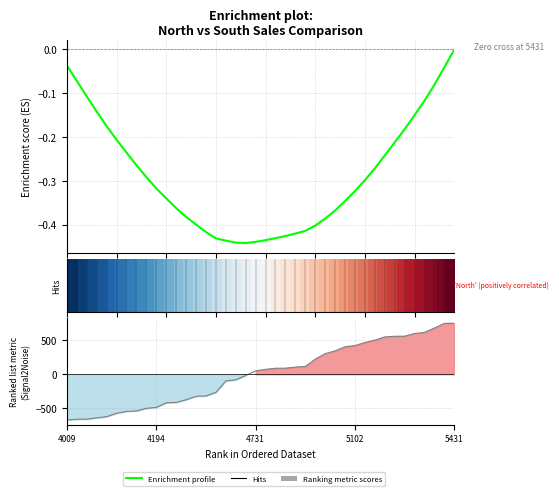

Which category has the lowest value across all series?

4009